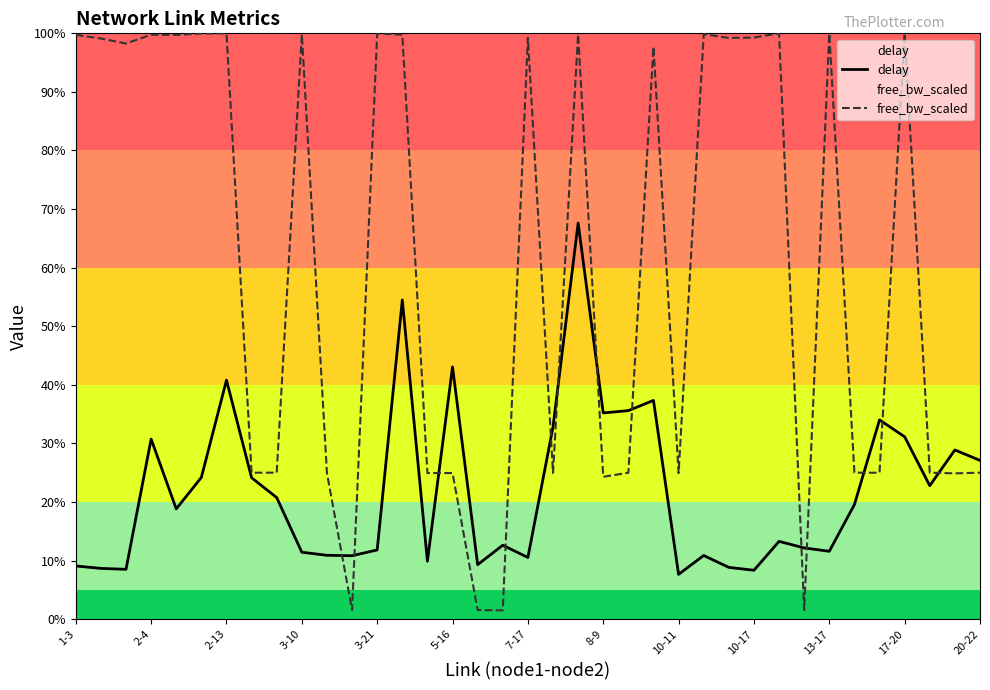

Reading left to right, list all the values displayed in this chart.

delay: 0.9	0.9	0.9	3.1	1.9	2.4	4.1	2.4	2.1	1.1	1.1	1.1	1.2	5.4	1.0	4.3	0.9	1.3	1.1	3.3	6.8	3.5	3.6	3.7	0.8	1.1	0.9	0.8	1.3	1.2	1.2	2.0	3.4	3.1	2.3	2.9	2.7
free_bw_scaled: 10.0	9.9	9.8	10.0	10.0	10.0	10.0	2.5	2.5	10.0	2.5	0.2	10.0	10.0	2.5	2.5	0.2	0.1	9.9	2.5	10.0	2.4	2.5	9.8	2.5	10.0	9.9	9.9	10.0	0.2	10.0	2.5	2.5	10.0	2.5	2.5	2.5